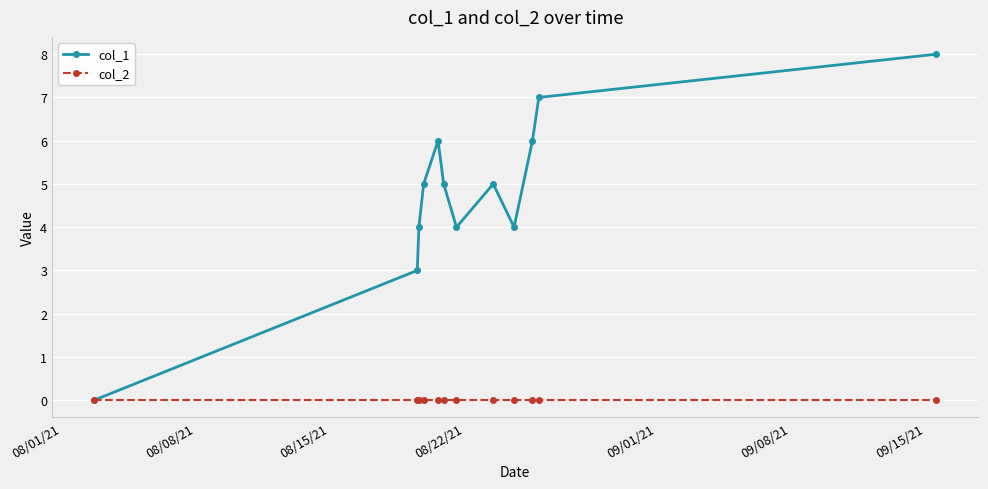

Does the chart have visible grid lines?

Yes